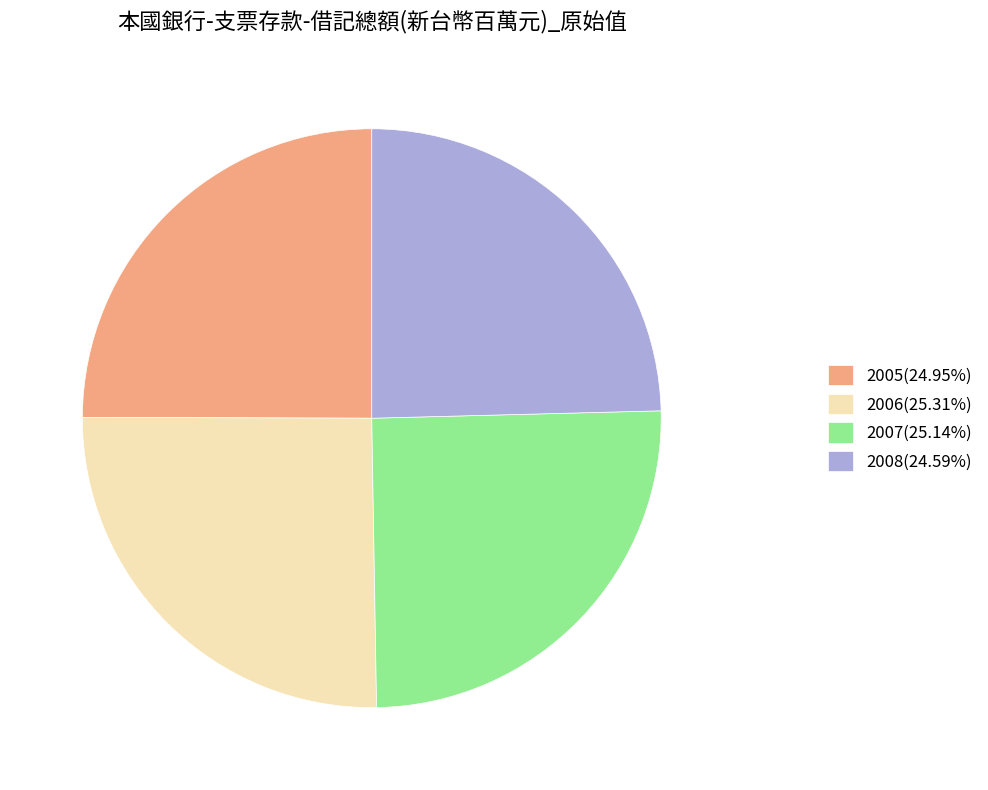

What is the ratio of the value at 2008(24.59%) to the value at 2005(24.95%)?

1.0